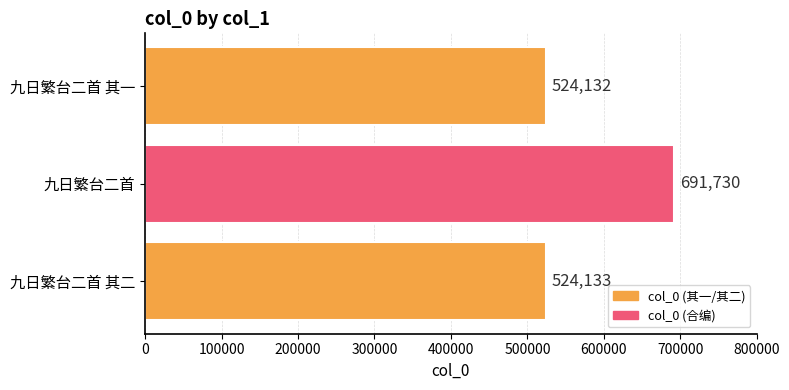

Rank the categories by value from highest to lowest.

九日繁台二首, 九日繁台二首 其二, 九日繁台二首 其一